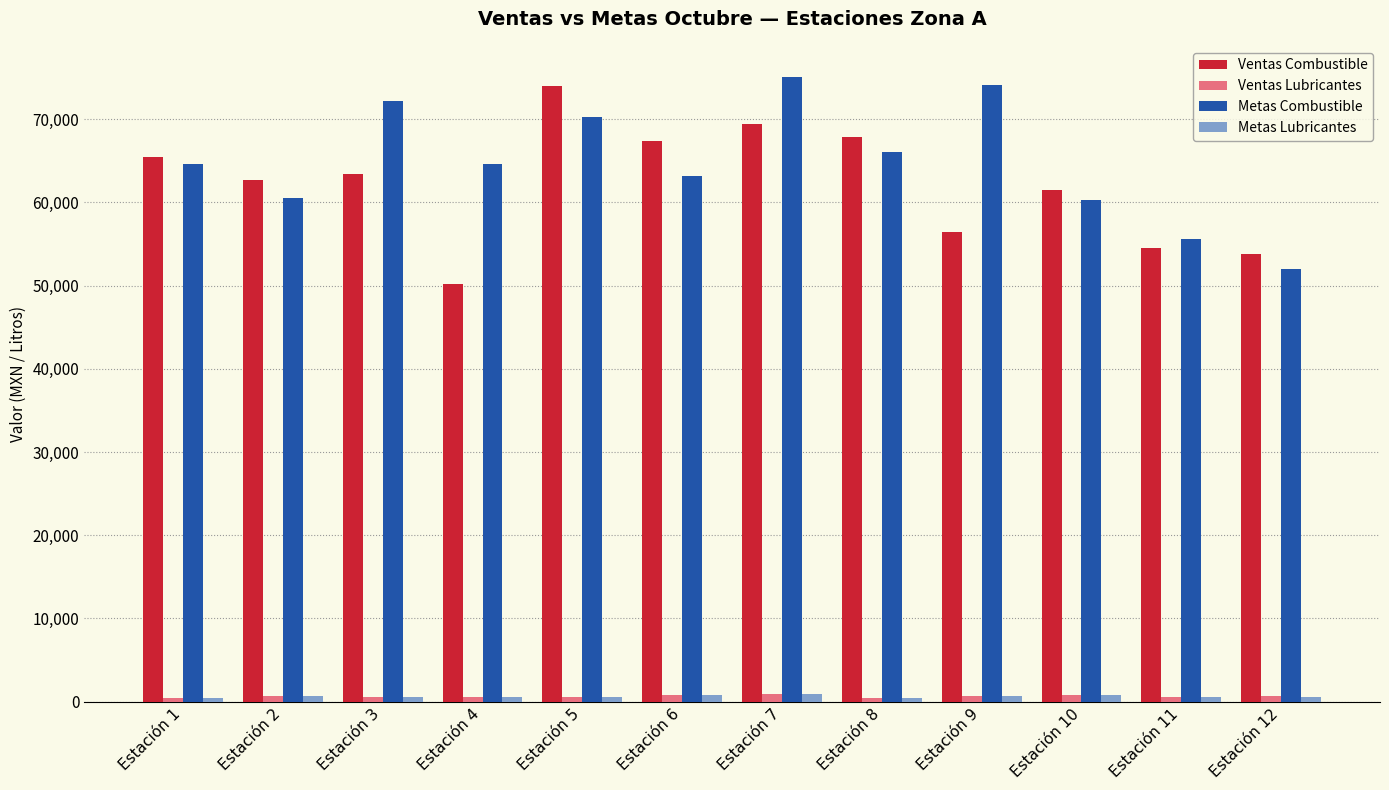

Which series has the largest total across all categories?

Metas Combustible